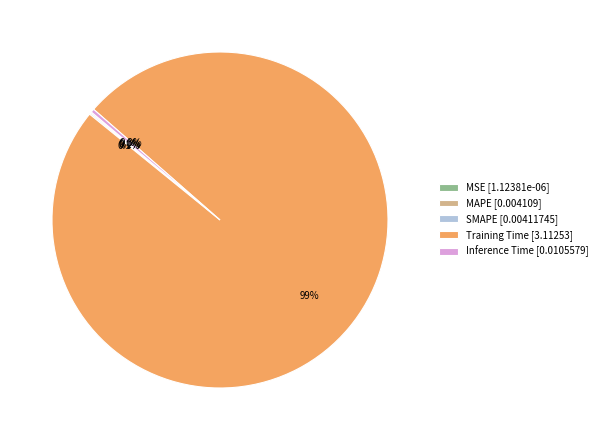

Does Training Time [3.11253] account for over 50% of the chart?

Yes